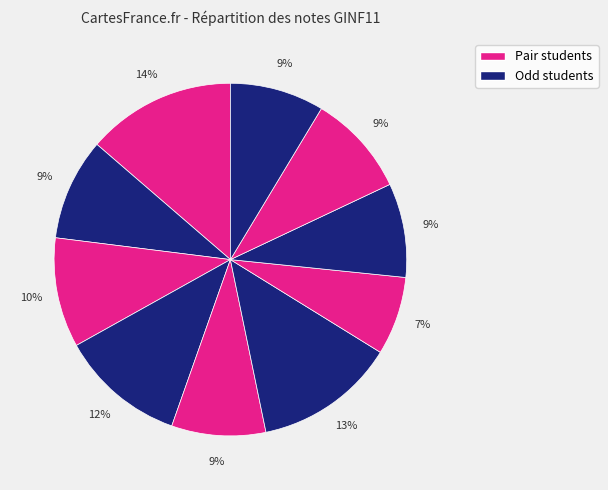

How many segments does this pie chart have?

10